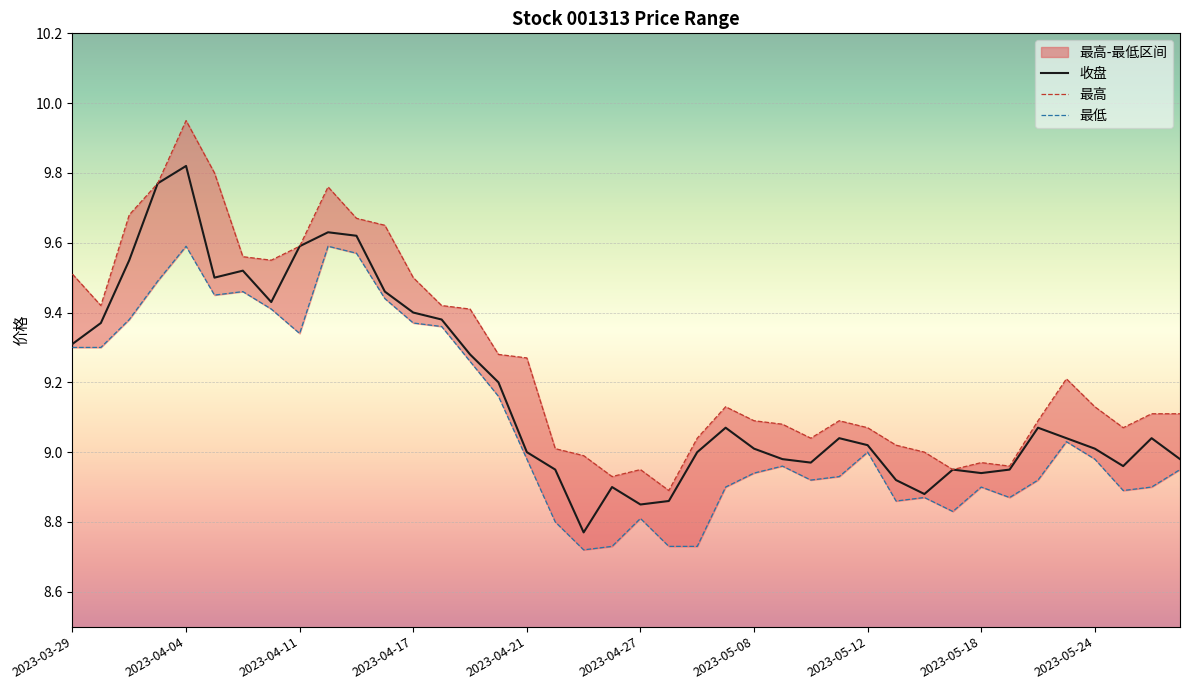

The 最高 series shows 9.0 at 29. True or false?

True